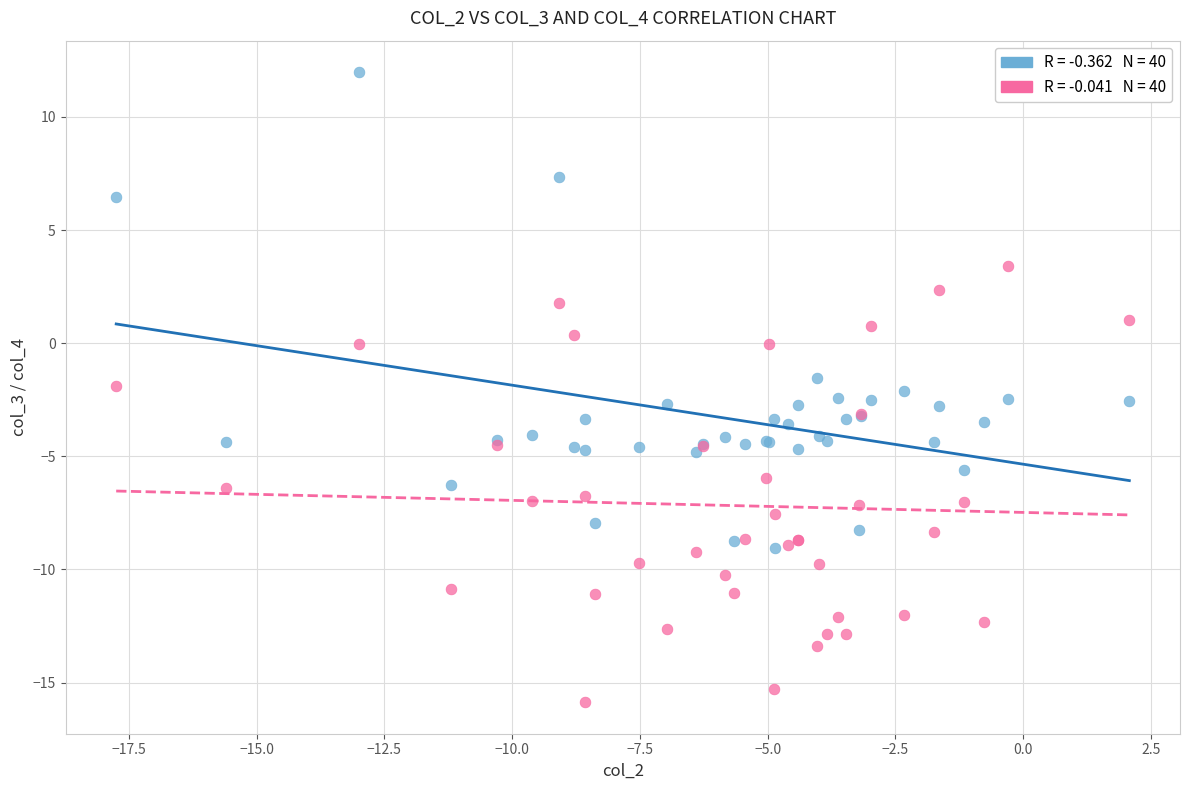

Across all series, what Y value is closest to -1?

-1.6